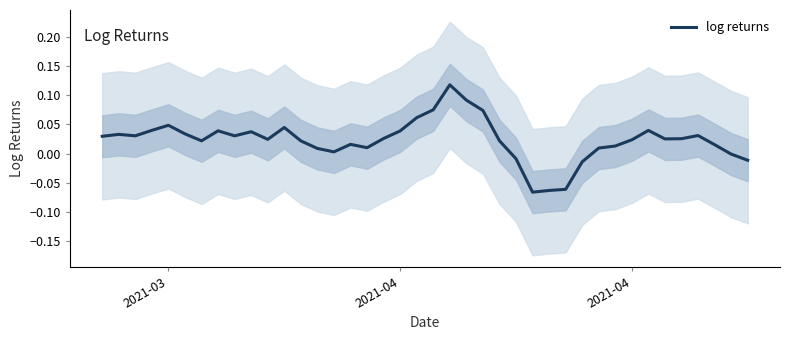

True or false: the data has more than 0 interior local peaks.

True